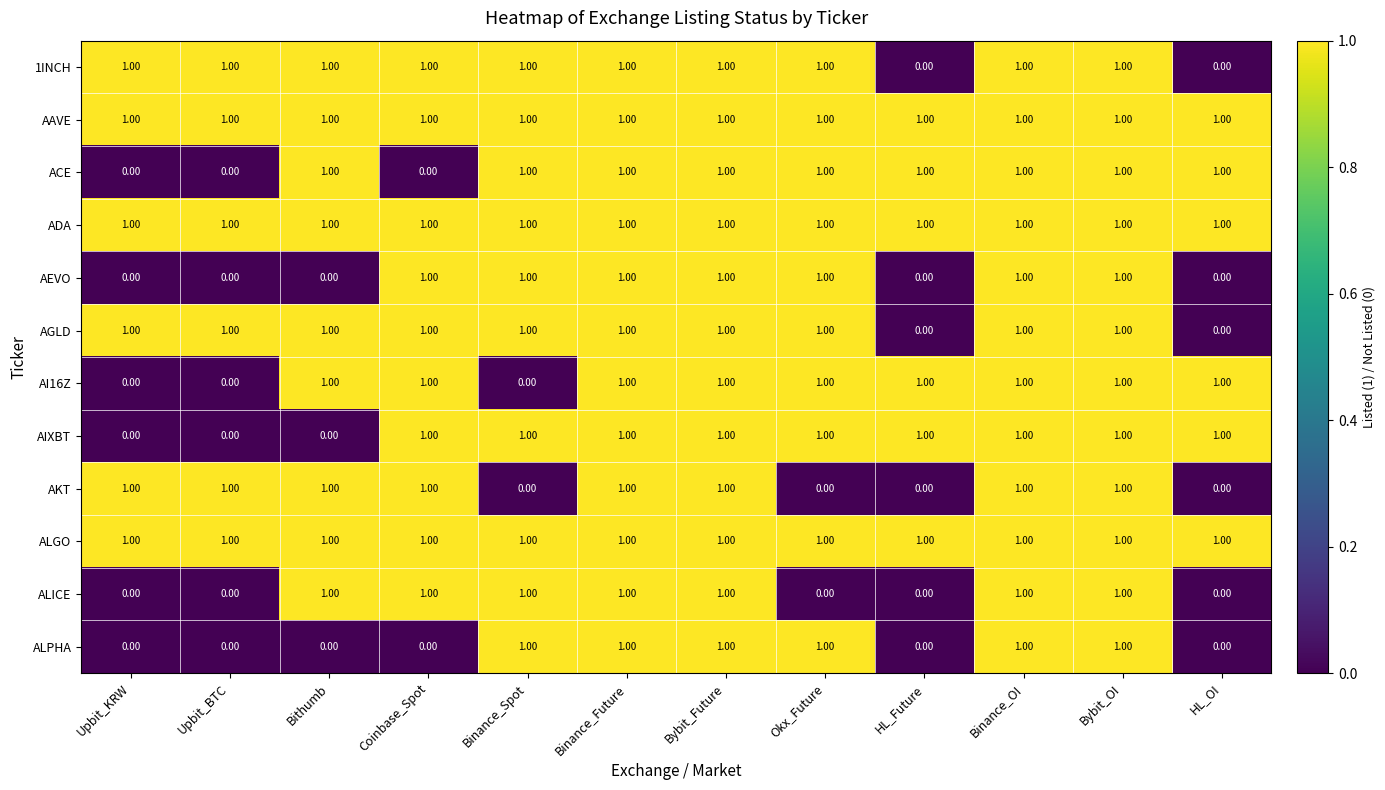

At how many categories does at least one series exceed 0?

12